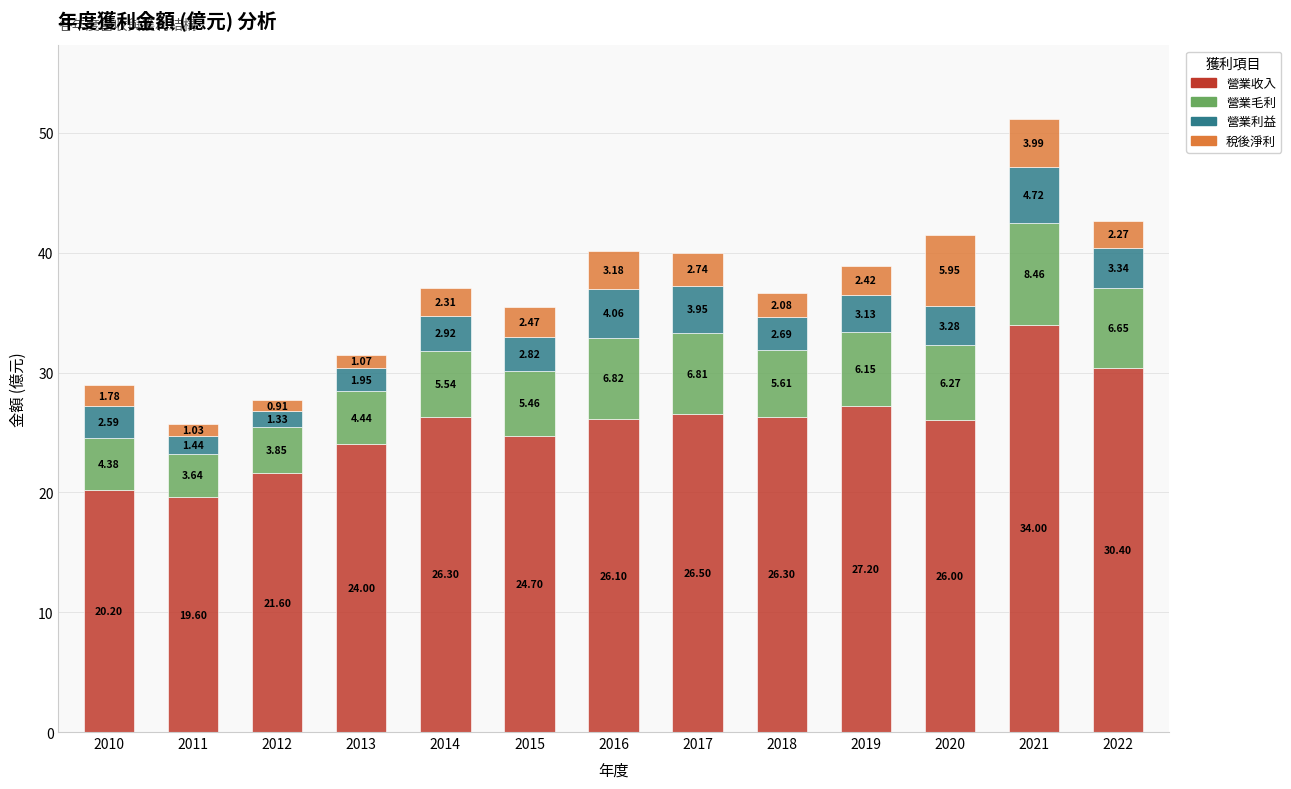

What is the difference between the maximum and minimum values in the 營業收入 series?

14.4